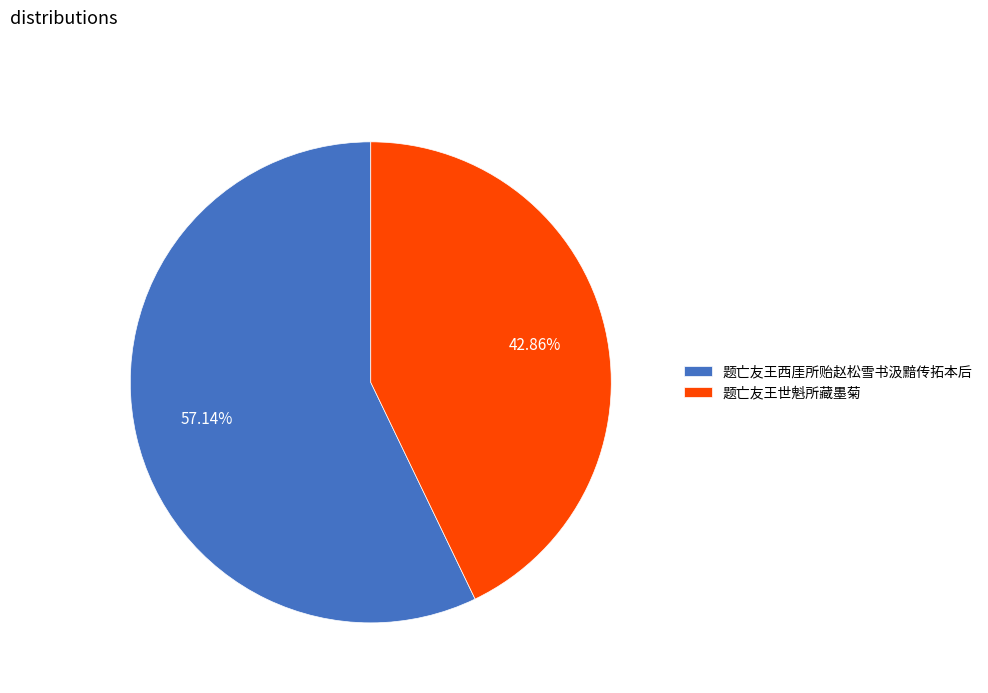

To the nearest percent, what is the difference between the largest and smallest slice percentages?

14%